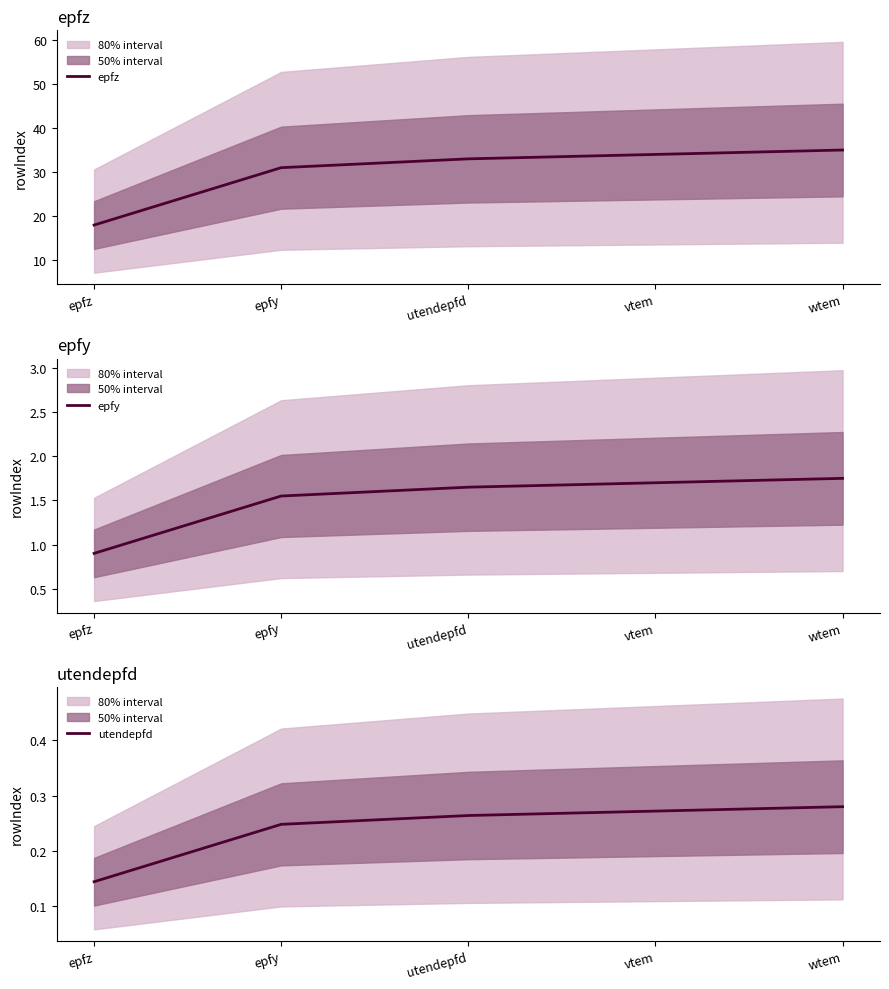

What are all the series names shown in the legend?

epfz, epfy, utendepfd